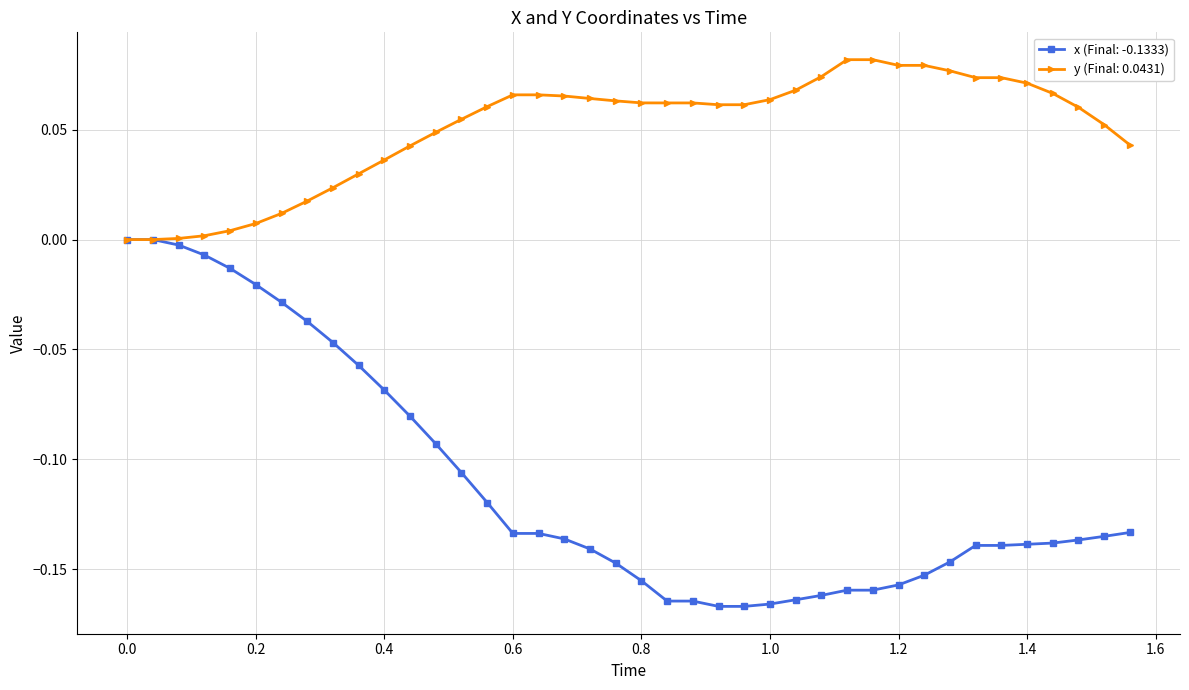

True or false: y has a value of -0.0 at 0.0.

False